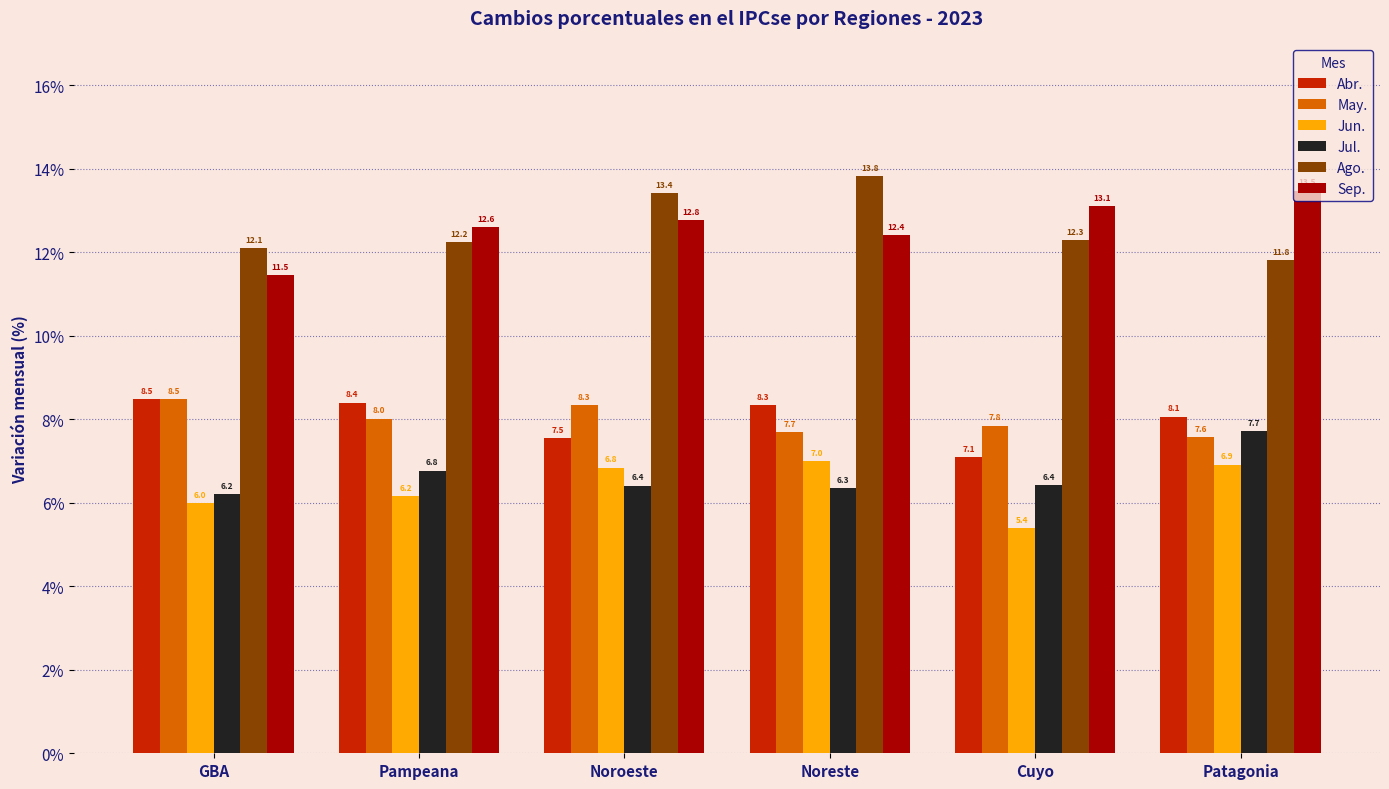

Where is Ago. nearest to the value 12?

GBA